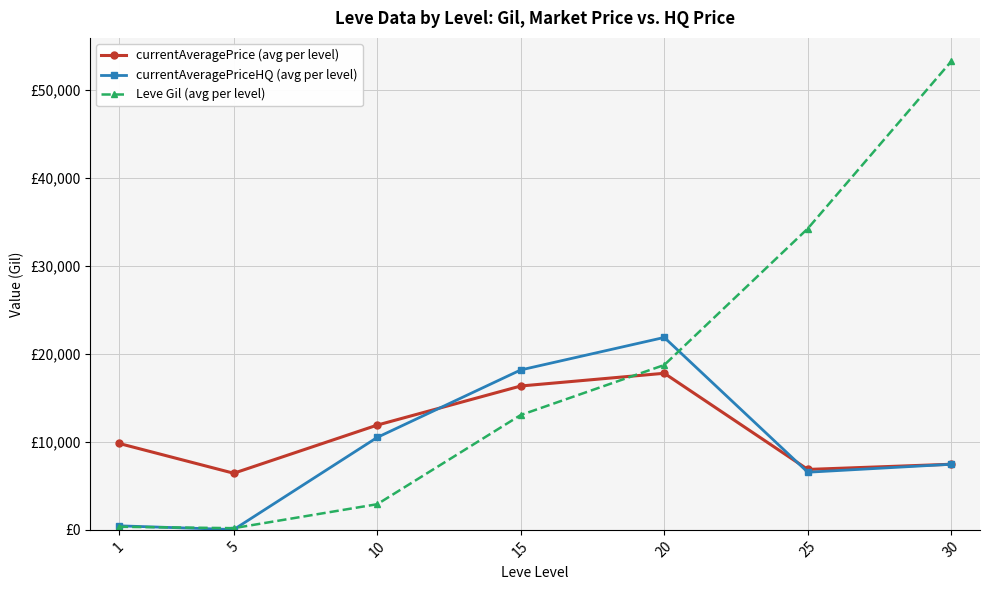

What are all the series names shown in the legend?

currentAveragePrice (avg per level), currentAveragePriceHQ (avg per level), Leve Gil (avg per level)